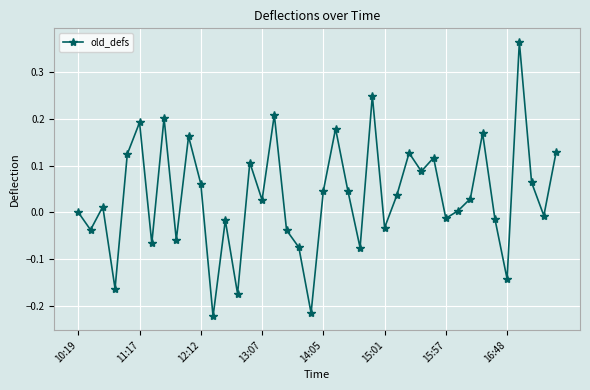

Count the number of categories in the chart.

40